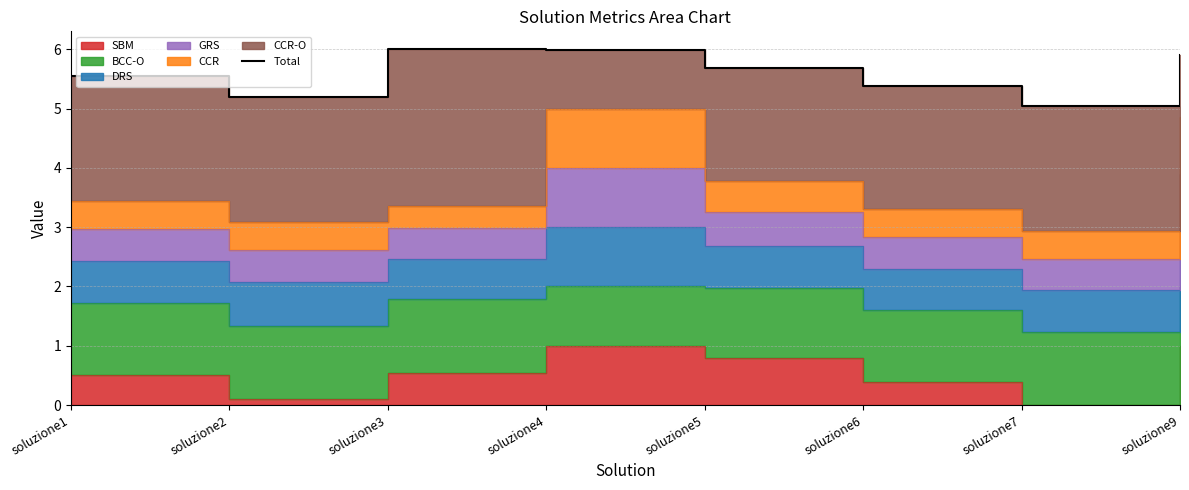

How many categories are shown in the chart?

8